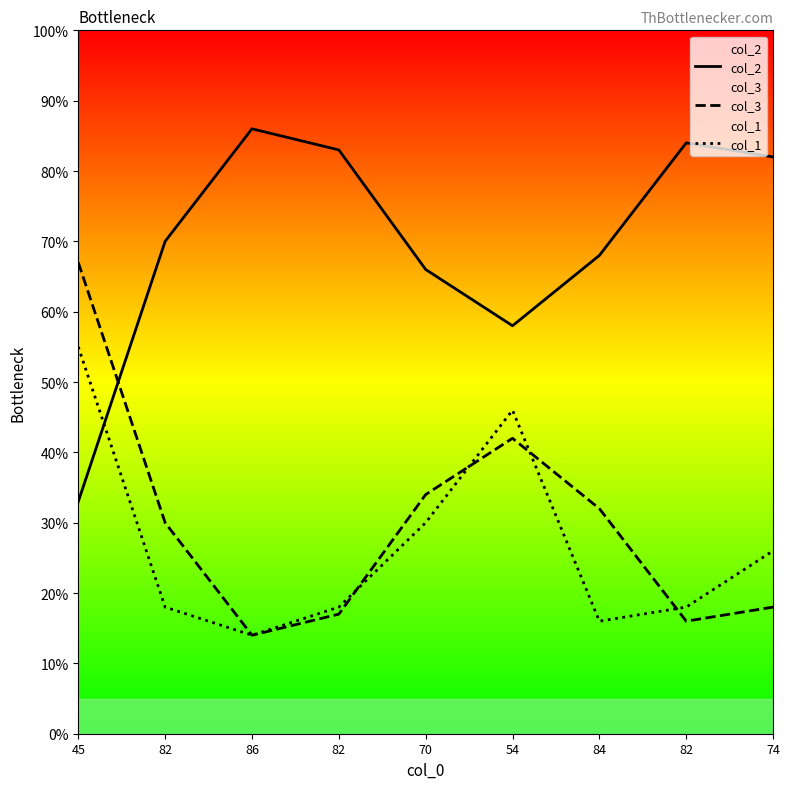

Which series has the widest spread of values?

col_2